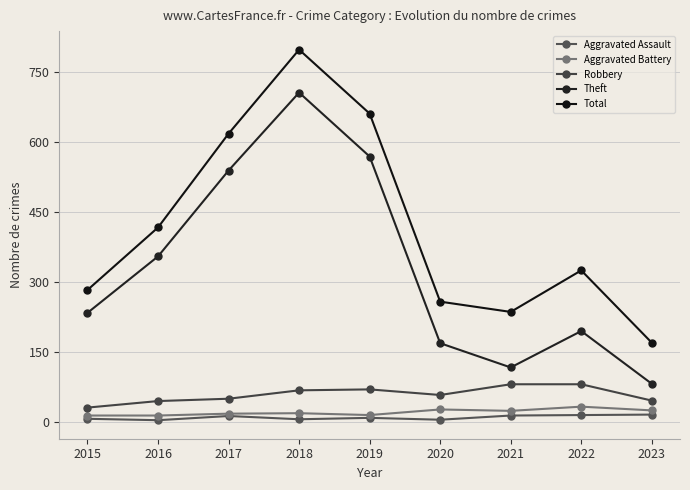

Where is Aggravated Battery nearest to the value 22?

2021